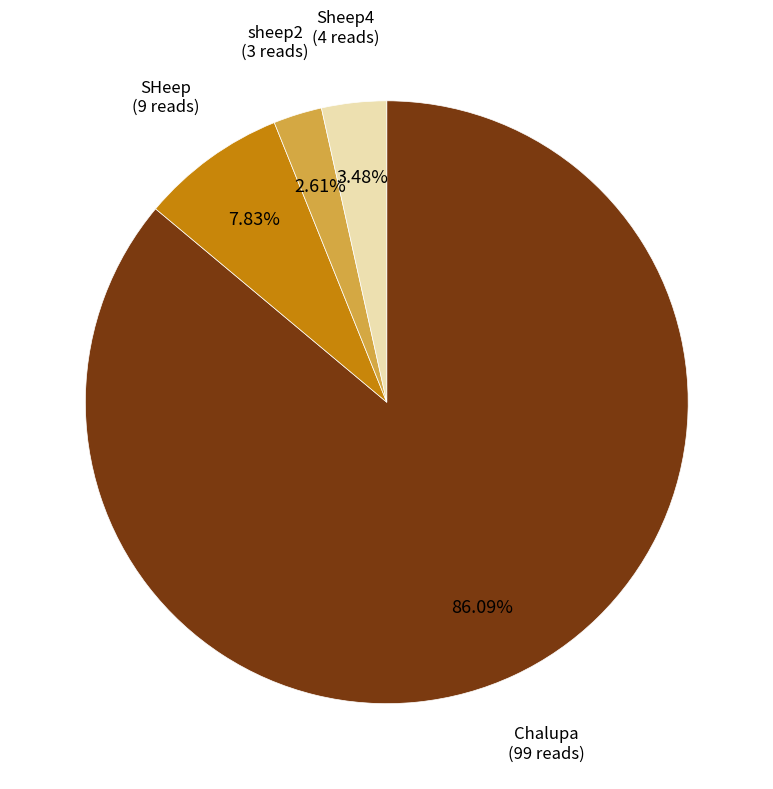

Count the number of slices in the pie.

4